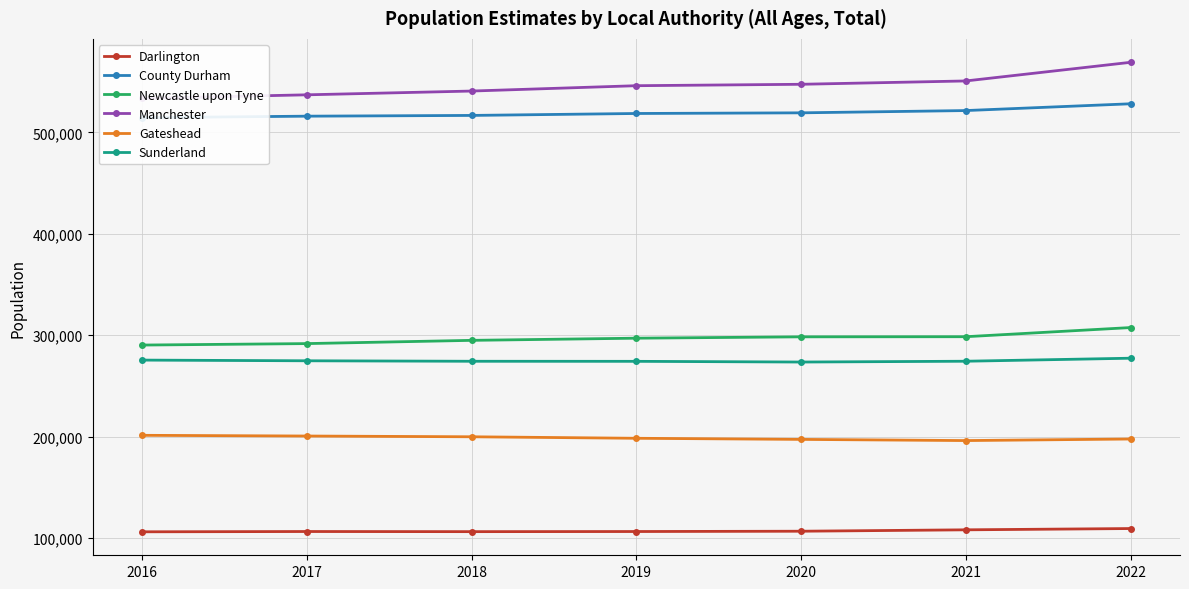

Which series has the largest total across all categories?

Manchester